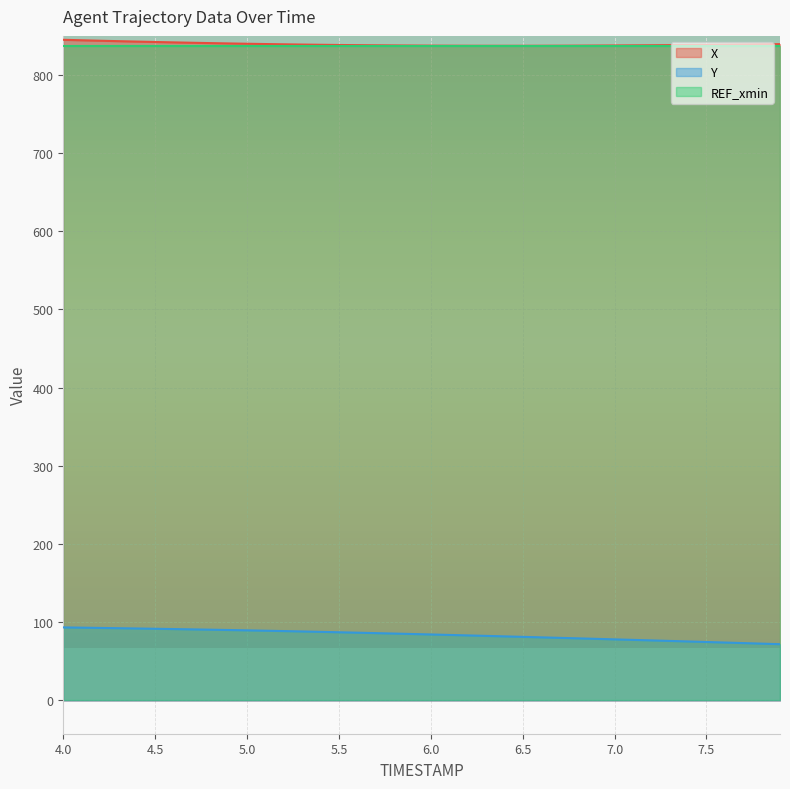

Which has a higher value, 6.0 or 6.6?

6.0